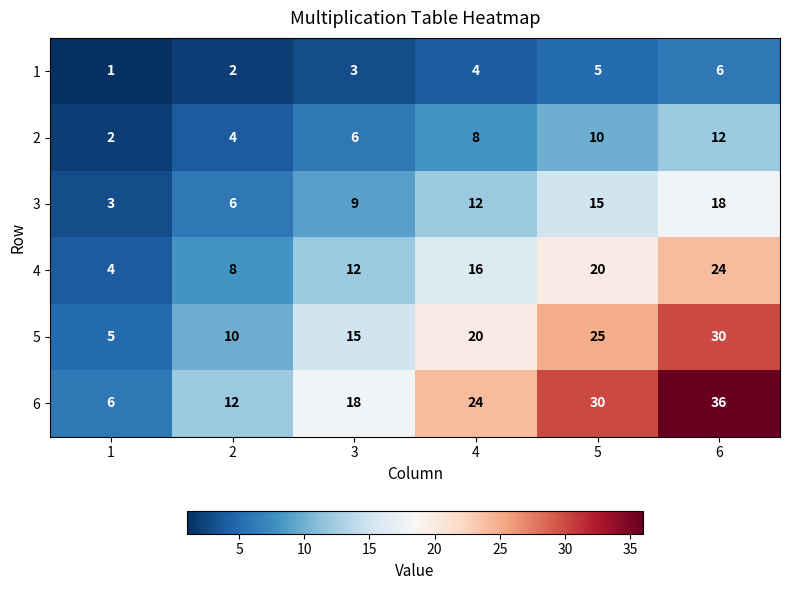

At which category does the chart reach its peak across all series?

6